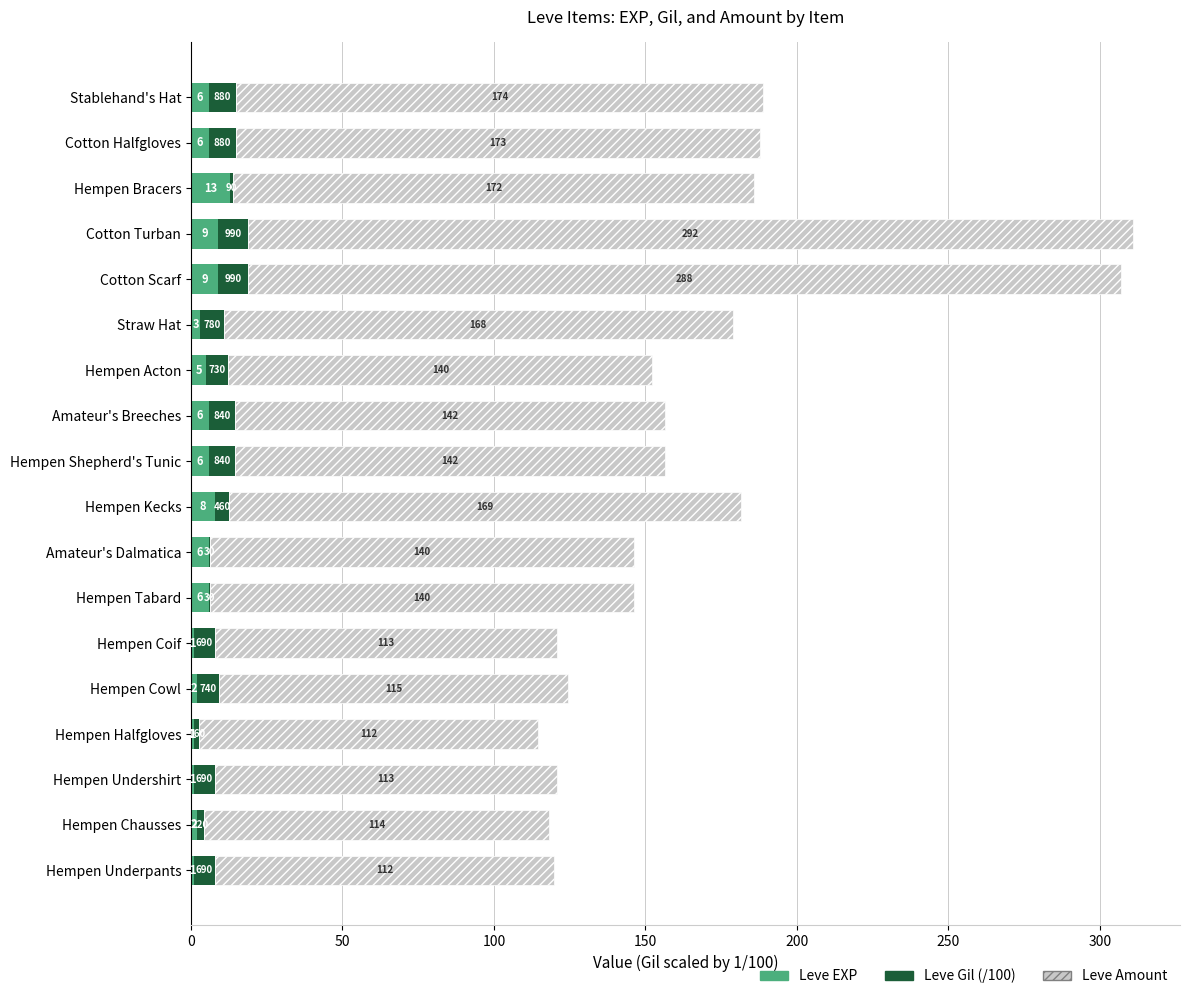

The Leve EXP series shows 6.0 at Amateur's Dalmatica. True or false?

True